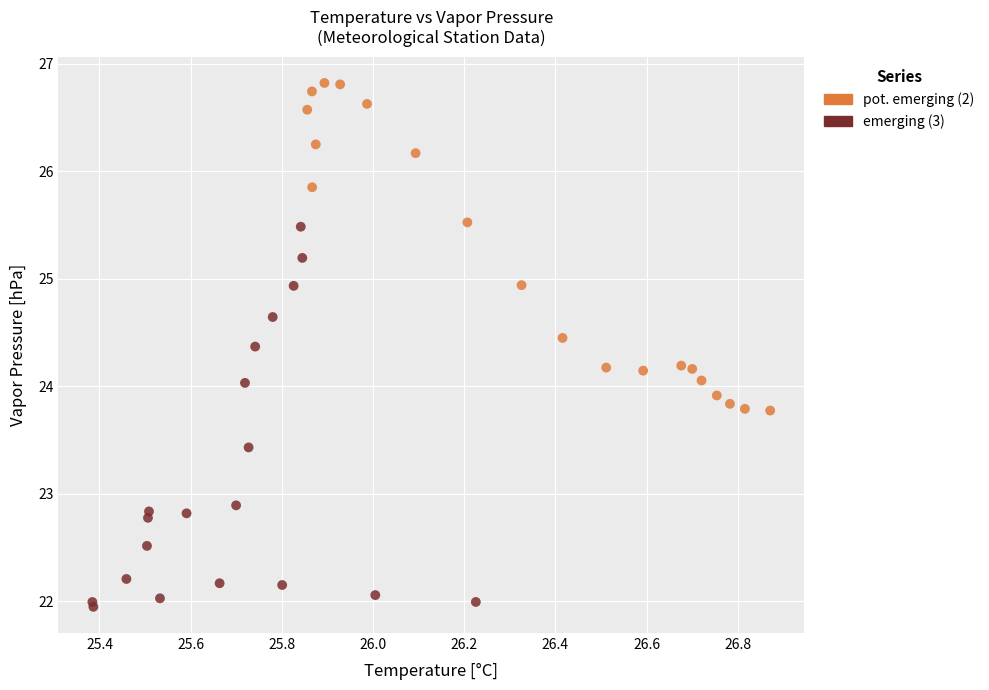

Which series reaches the minimum Y coordinate?

emerging (3)